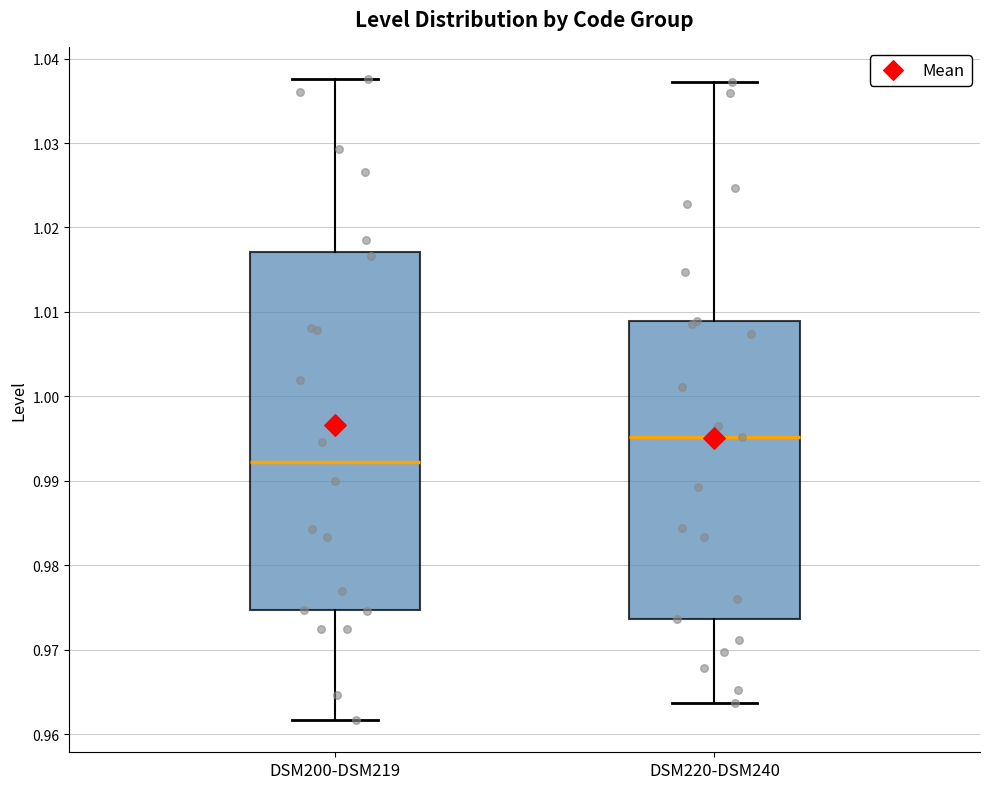

Reading left to right, read every box against the y-axis: the position of its median line, the range the box covers, and the ends of its whiskers. The values are not printed on the chart, so give them approximately, as read against the axis.

DSM200-DSM219: median 0.992, box 0.975 to 1.017, whiskers 0.962 to 1.038
DSM220-DSM240: median 0.995, box 0.974 to 1.009, whiskers 0.964 to 1.037